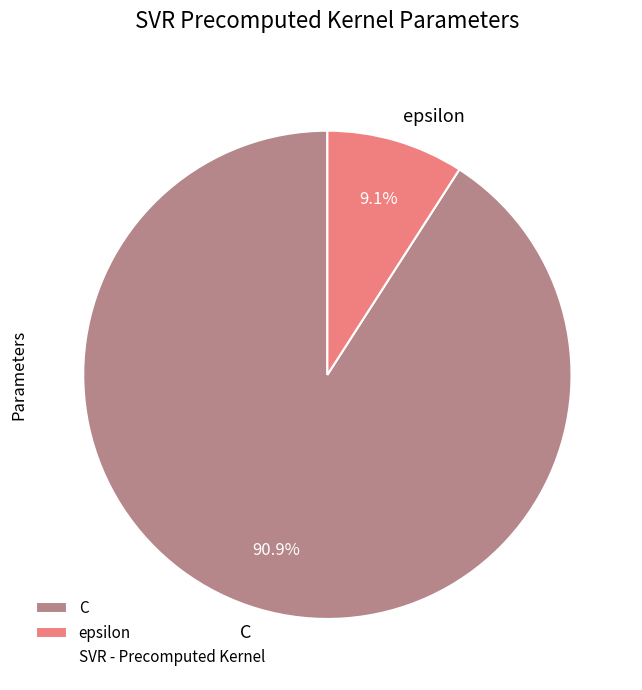

To the nearest percent, what percentage of the pie is C?

91%